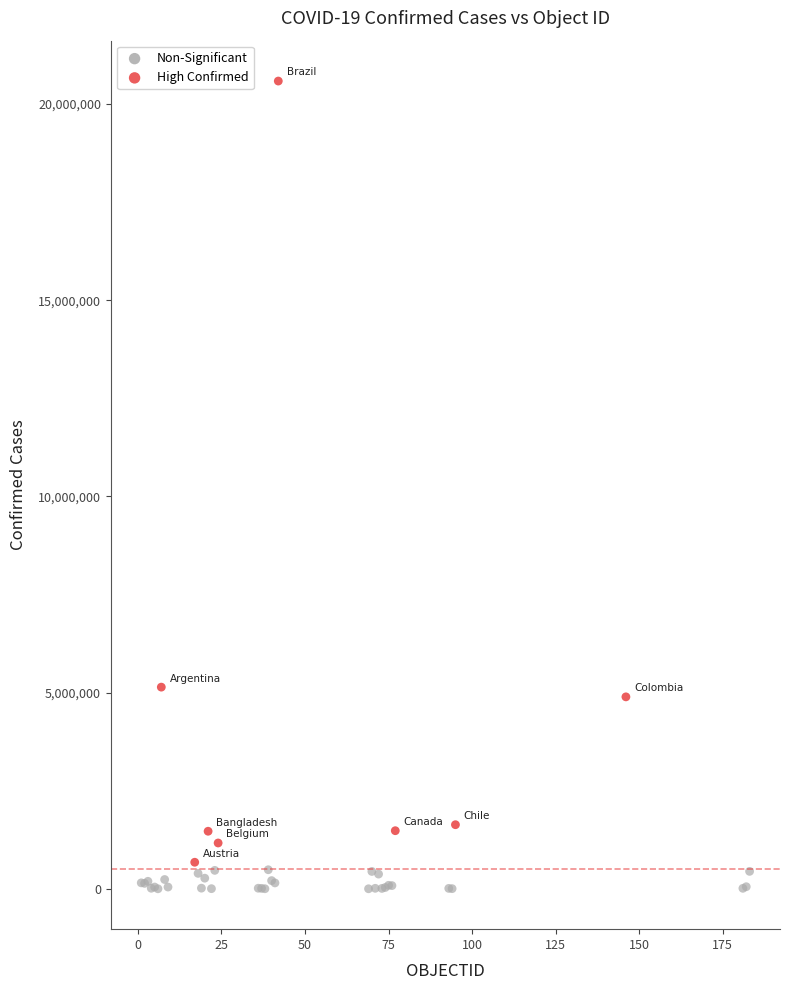

Which series contains the lowest Y value?

Non-Significant